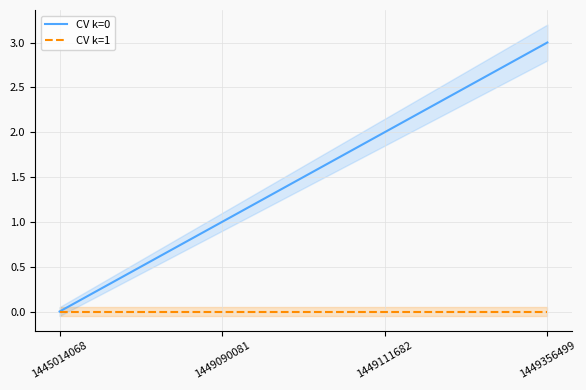

At 1445014068, list the series in order from smallest to largest.

CV k=0, CV k=1